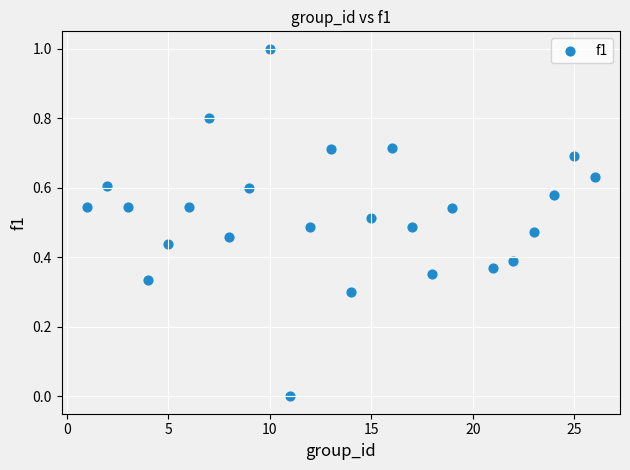

What is the range of Y values (max minus min)?

1.0